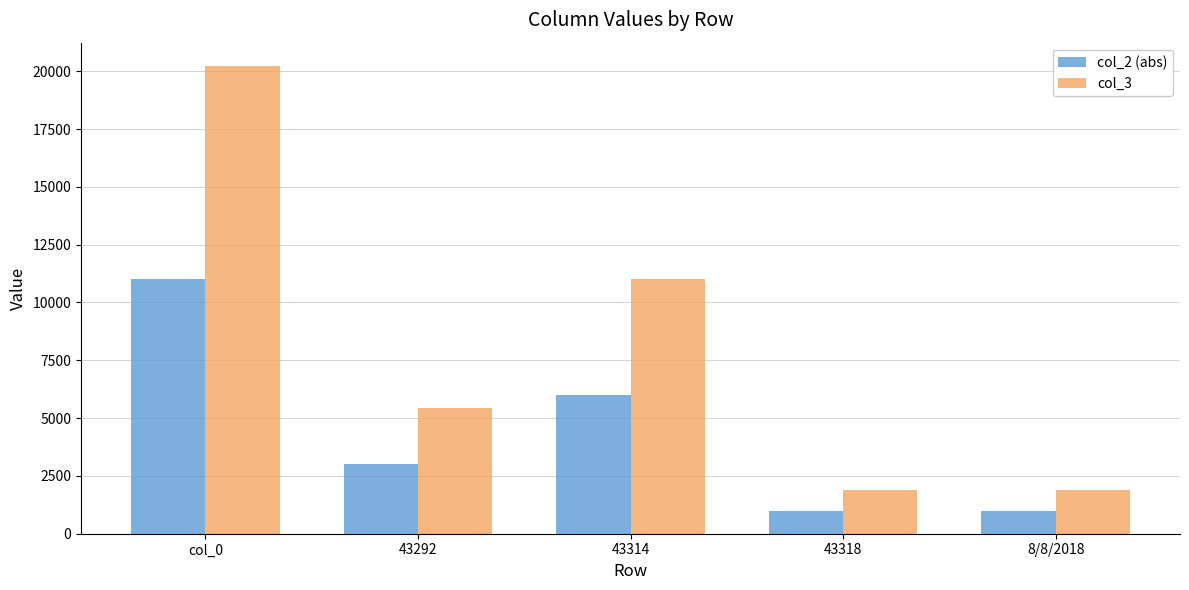

What is the label of the 4th bar from the right?

43292